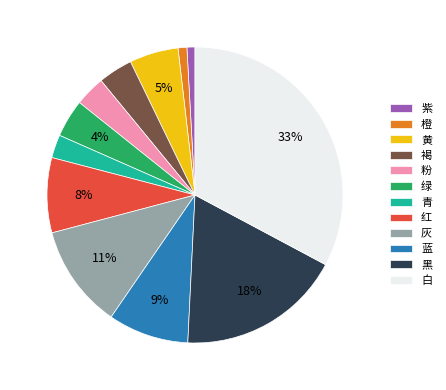

Does 橙 represent more than half of the total?

No